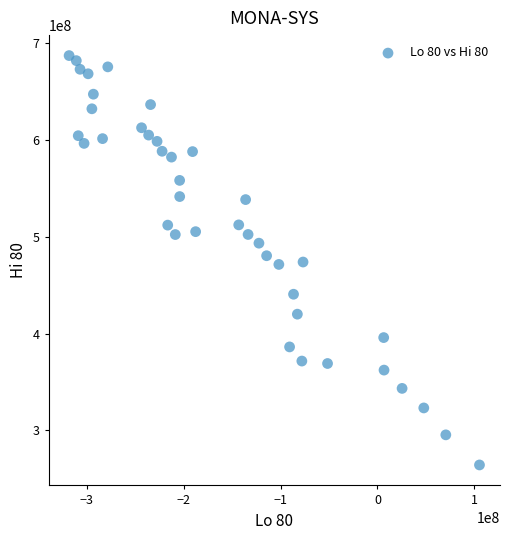

What is the range of Y values (max minus min)?

422886443.8